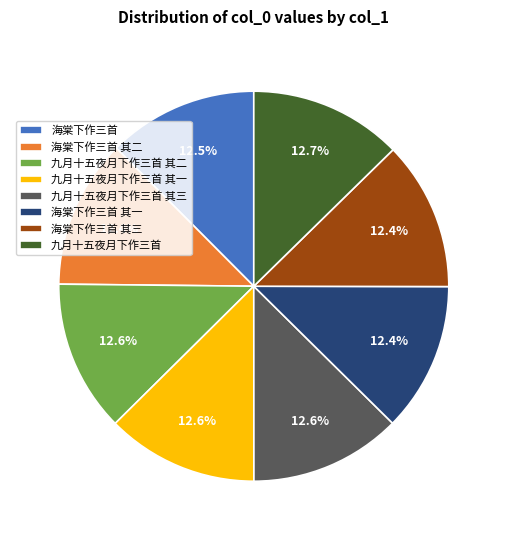

Does 九月十五夜月下作三首 其一 represent more than half of the total?

No